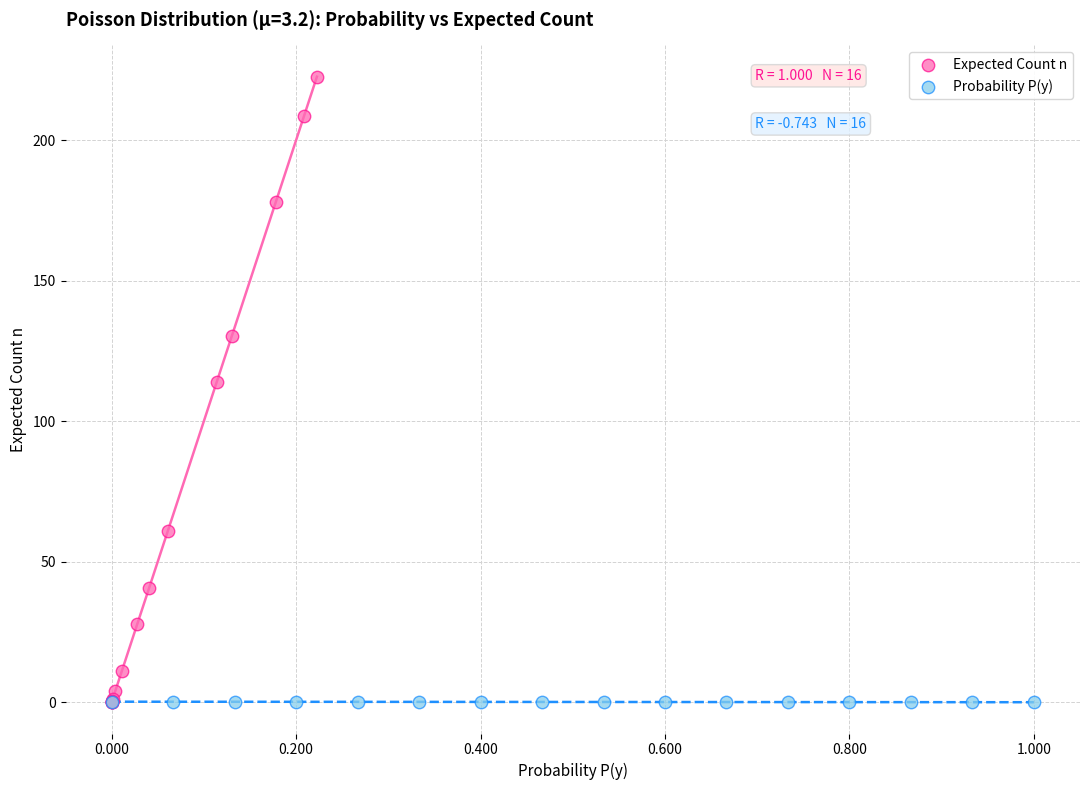

Which series has the widest spread of Y values?

Expected Count n